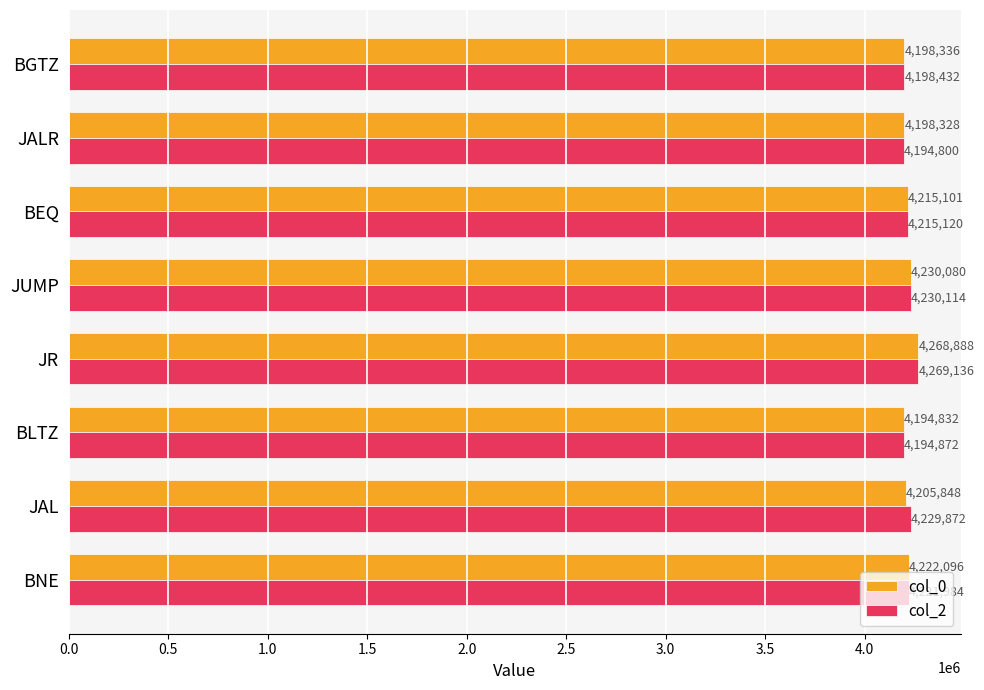

What is the total value across all series at JAL?

8435720.0